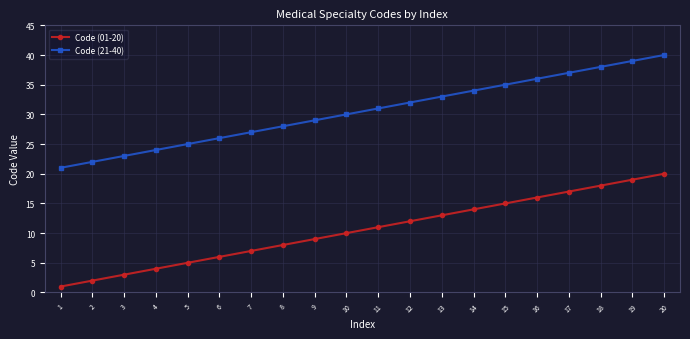

How many lines are shown in the chart?

2